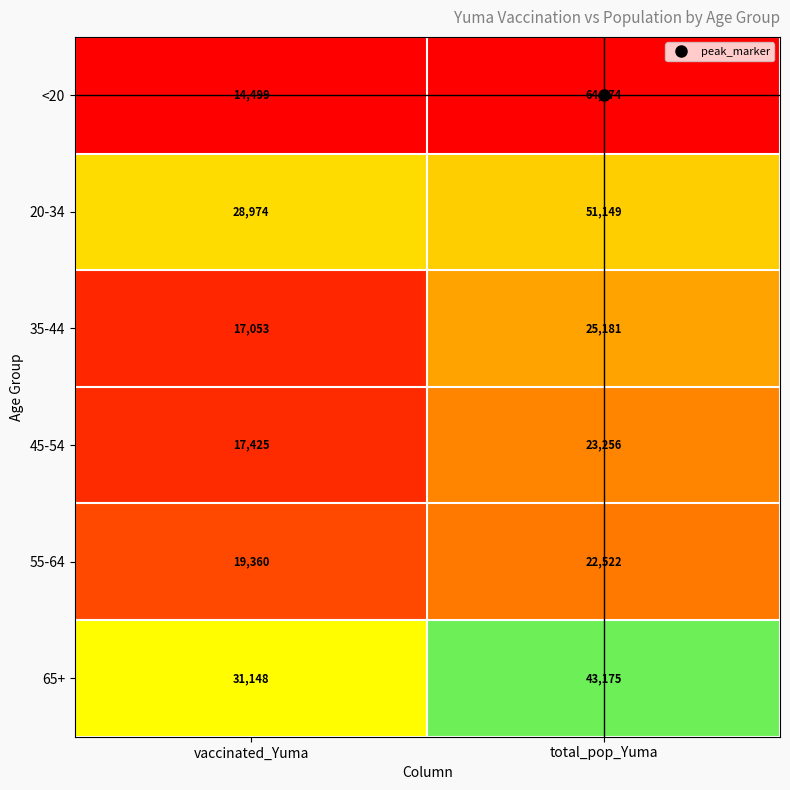

Which series has the widest spread of values?

<20